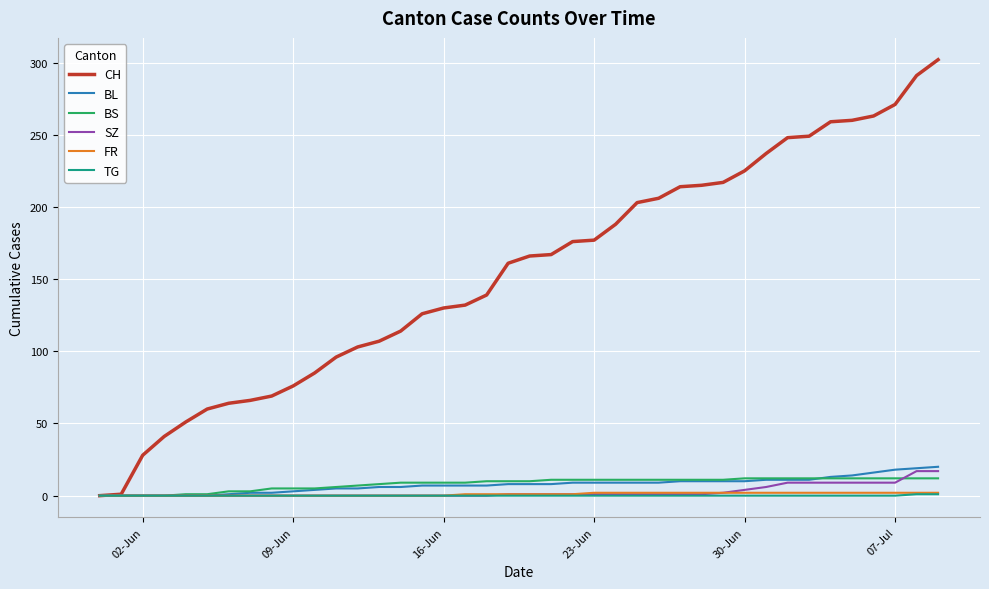

What are all the series names shown in the legend?

CH, BL, BS, SZ, FR, TG